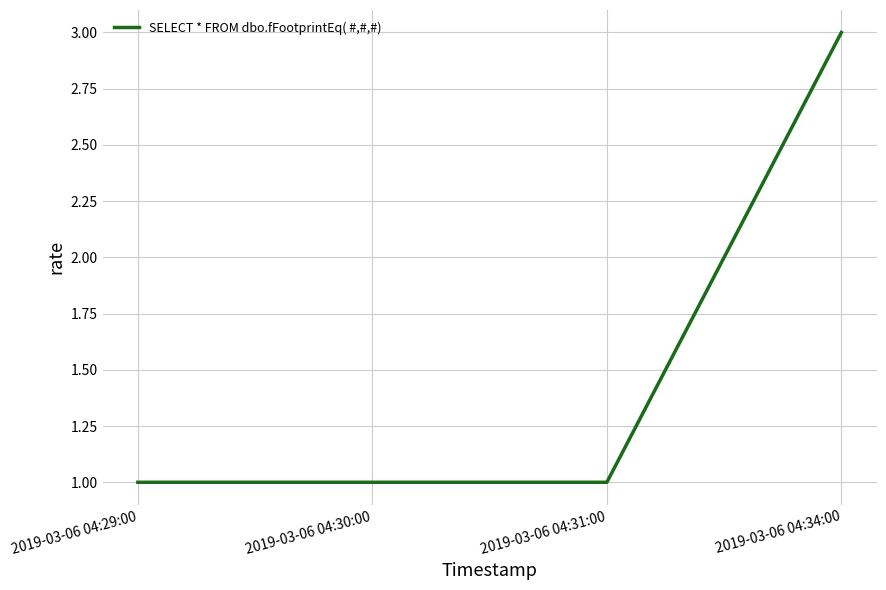

The chart shows a value of 2 at 2019-03-06 04:30:00. True or false?

False